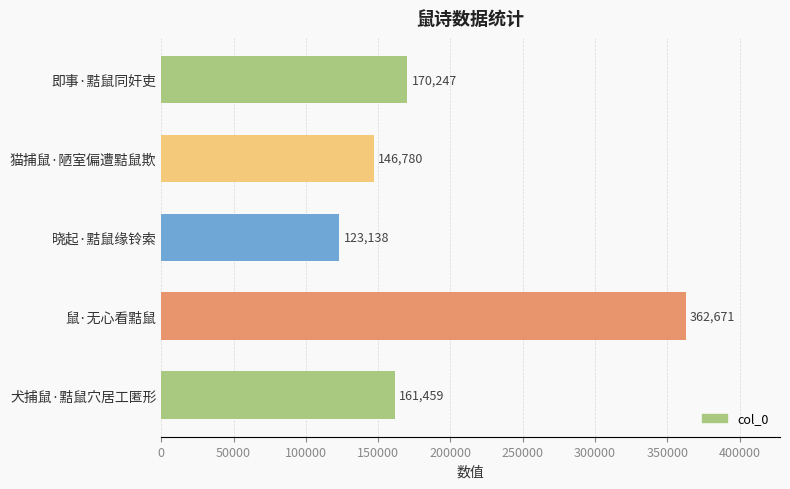

What is the sum of all values?

964295